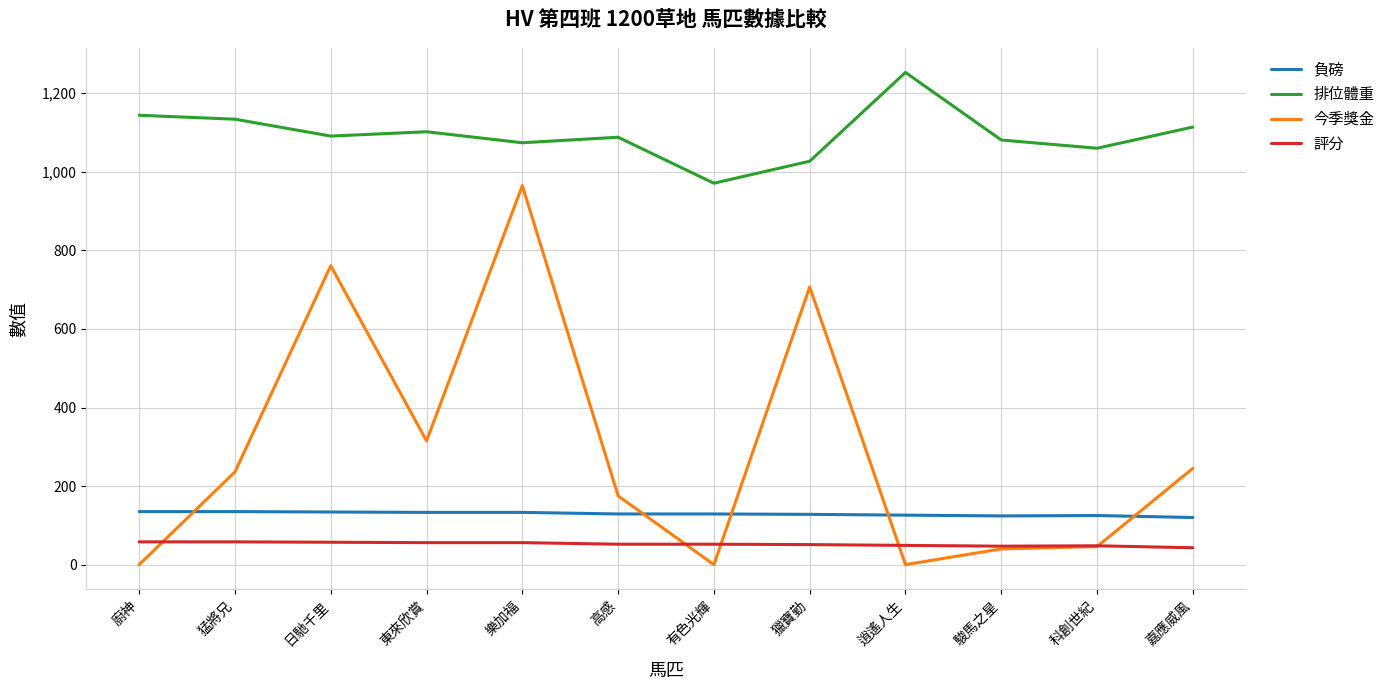

True or false: 今季獎金 and 排位體重 cross at least once.

False